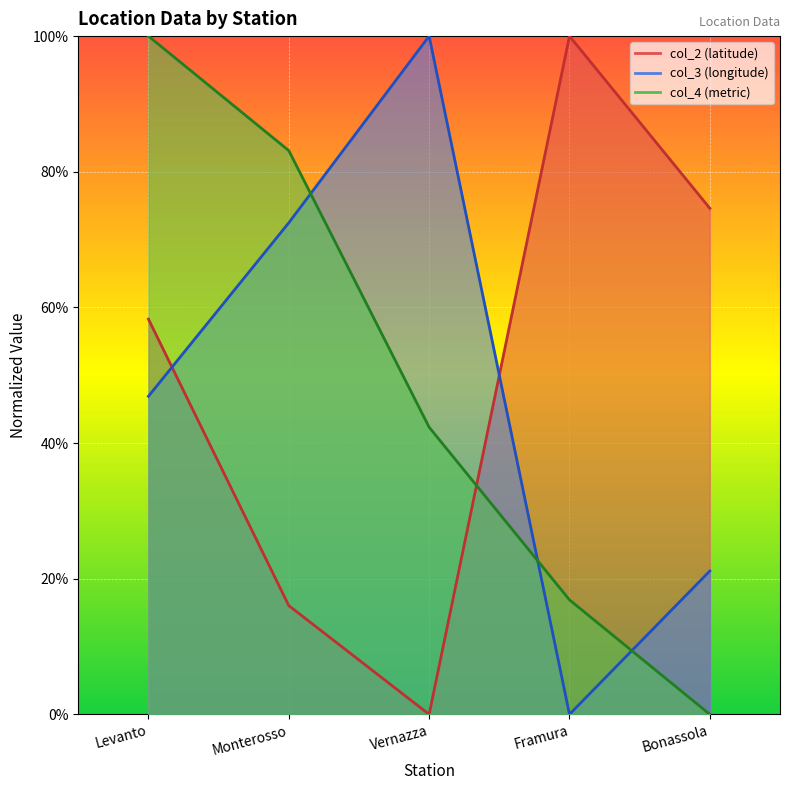

What is the difference between the maximum and minimum values in the col_4 series?

1.0